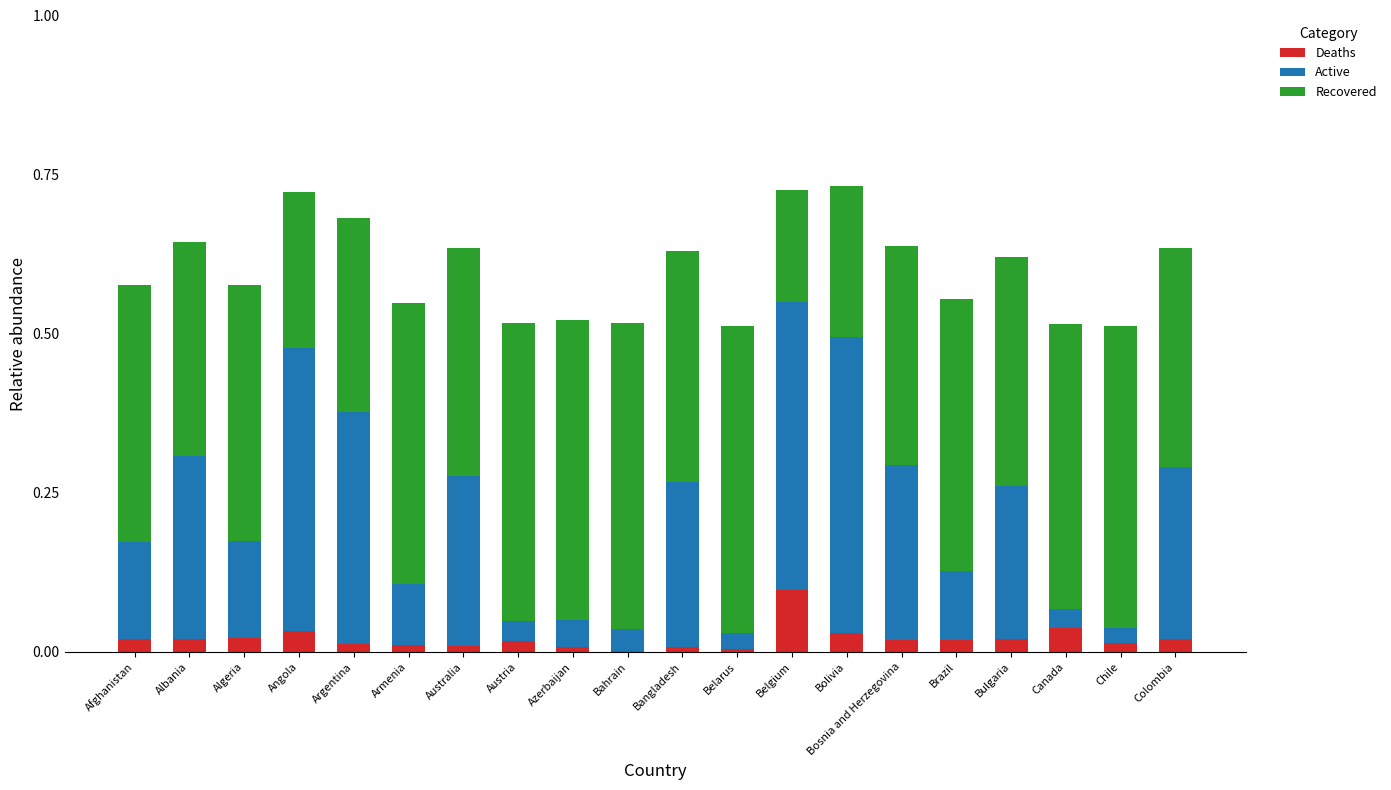

The Deaths series shows 0.0 at Colombia. True or false?

True